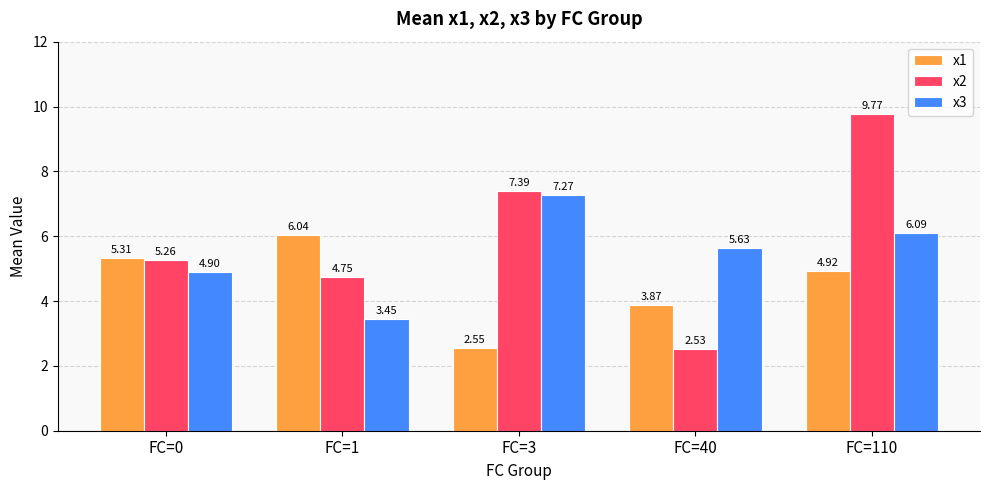

What is the sum of all x2 values?

29.7